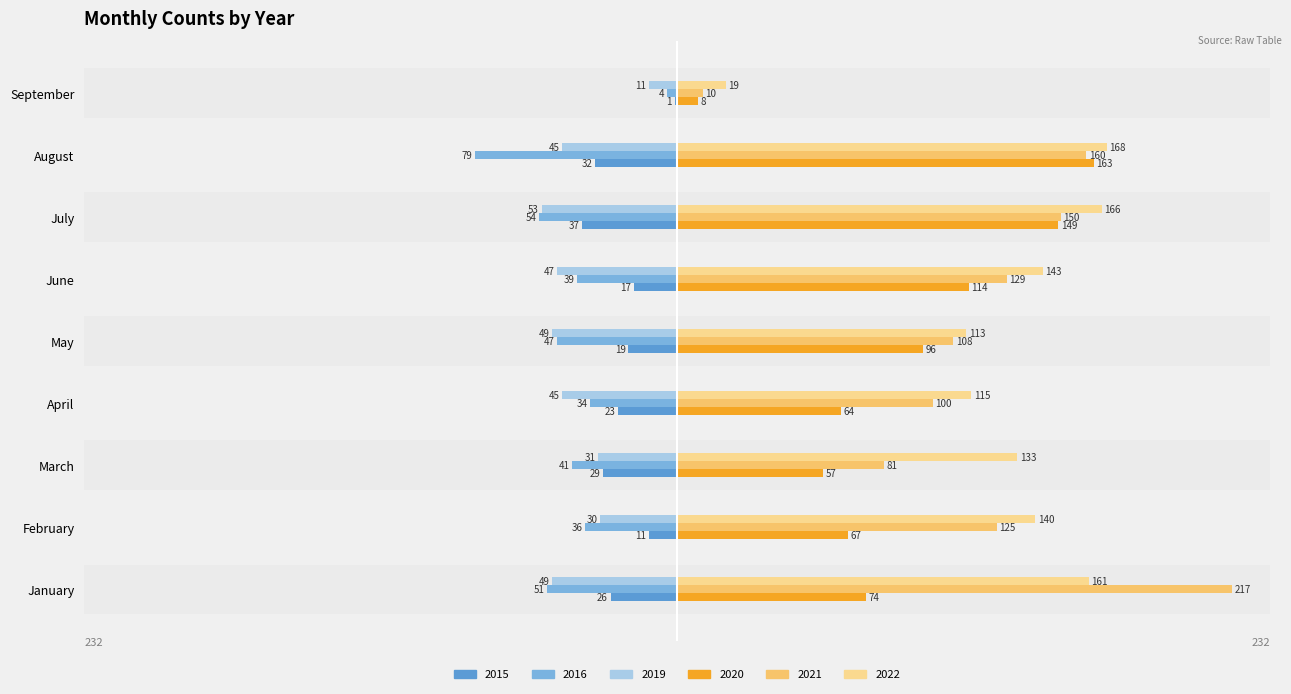

Is it true that 2015 equals -1 at September?

True